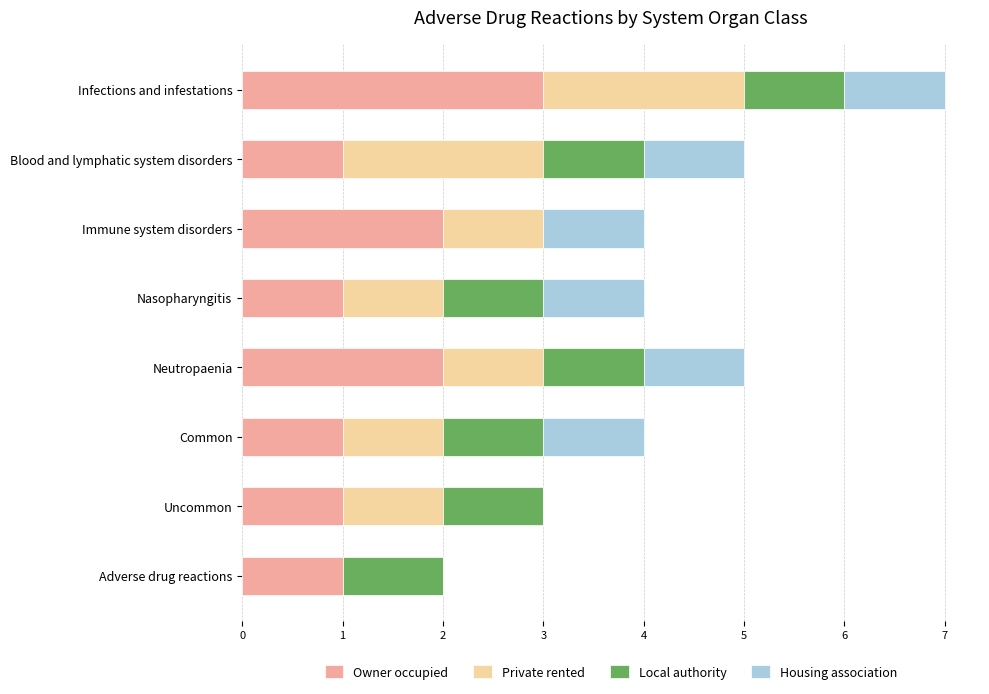

True or false: Owner occupied has a value of 1 at Adverse drug reactions.

True